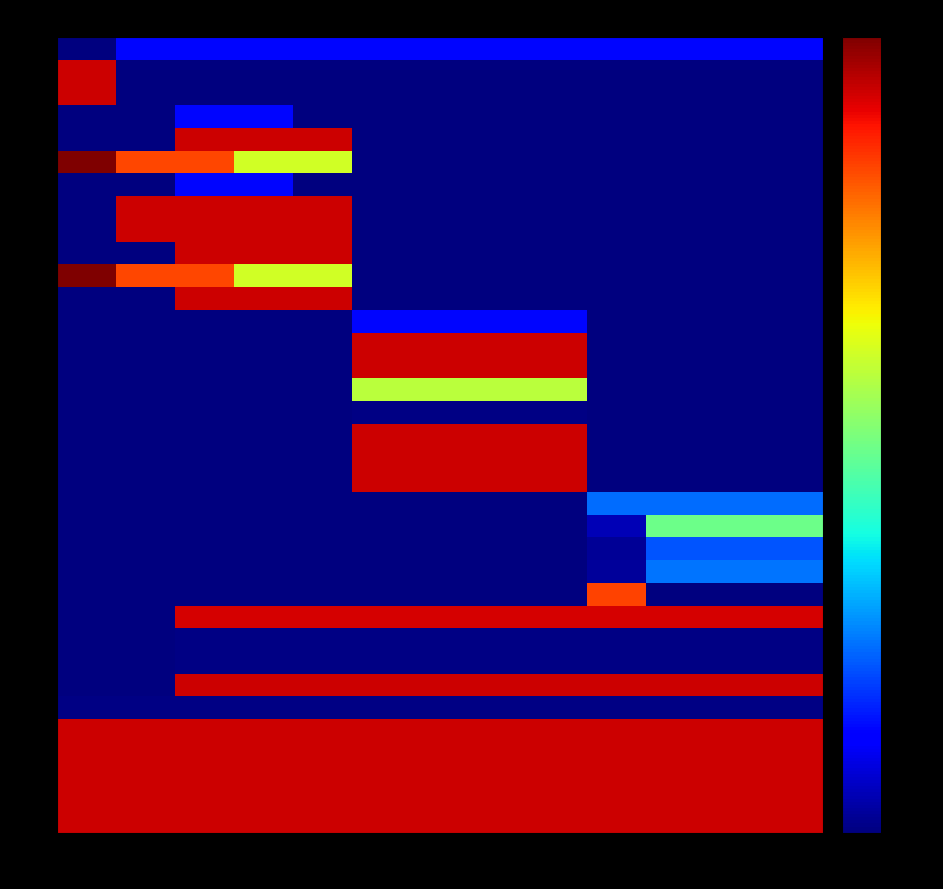

Which series has the largest total across all categories?

31